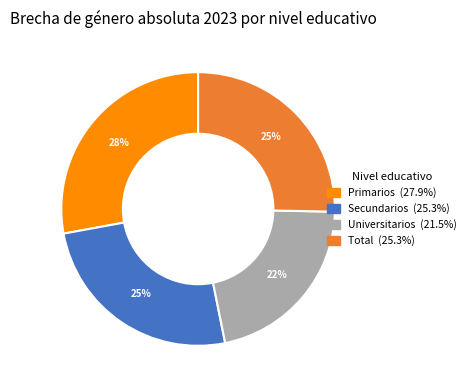

To the nearest percent, what is the difference between the Primarios and Total slice percentages?

3%